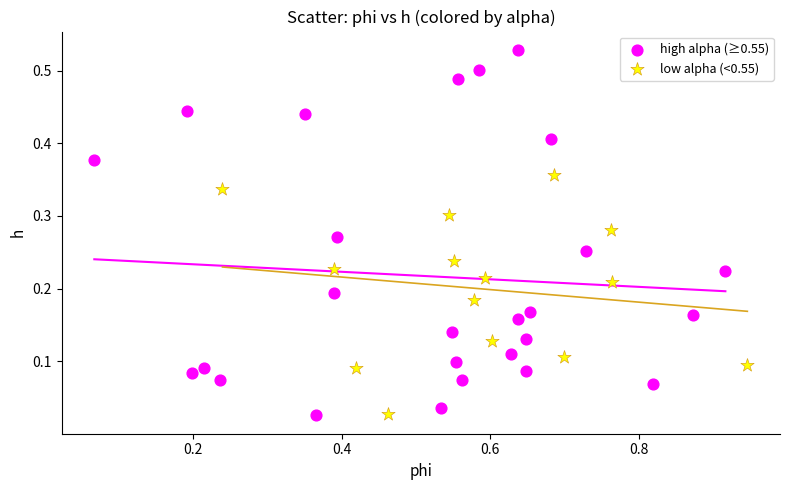

Which series has the largest Y range (max minus min)?

high alpha (≥0.55)